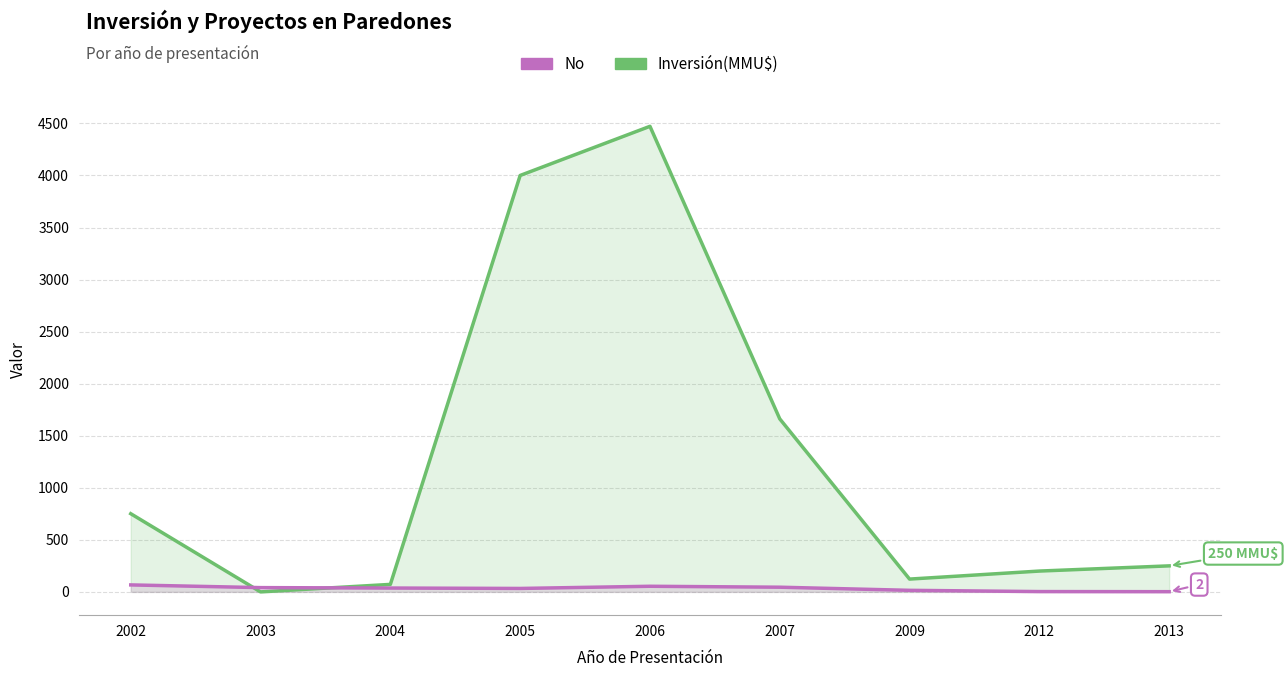

What is the difference between the maximum and minimum values in the Inversión(MMU$) series?

4472